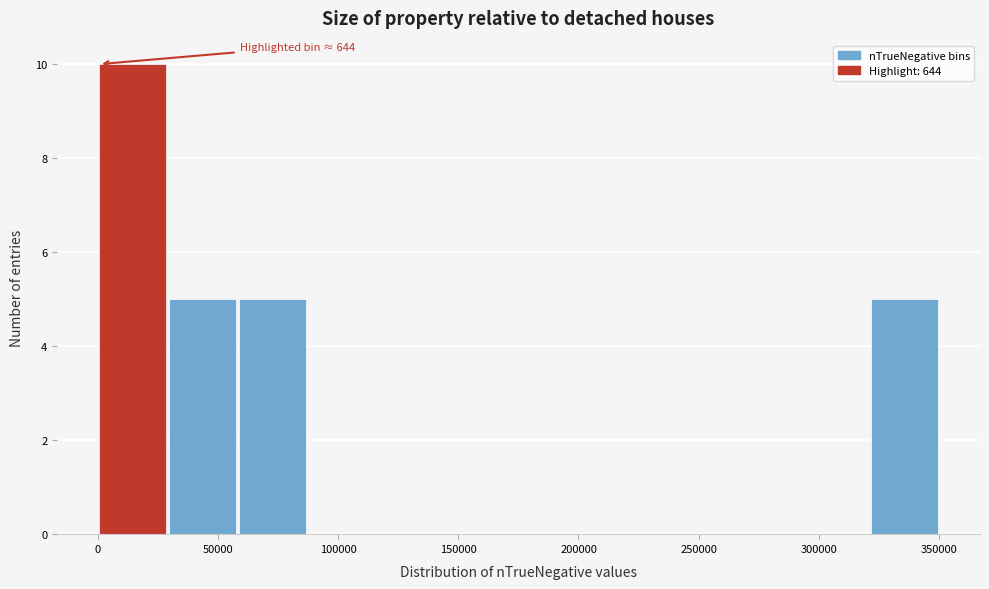

Over which range of the x-axis is the bar tallest?

0 to 30000